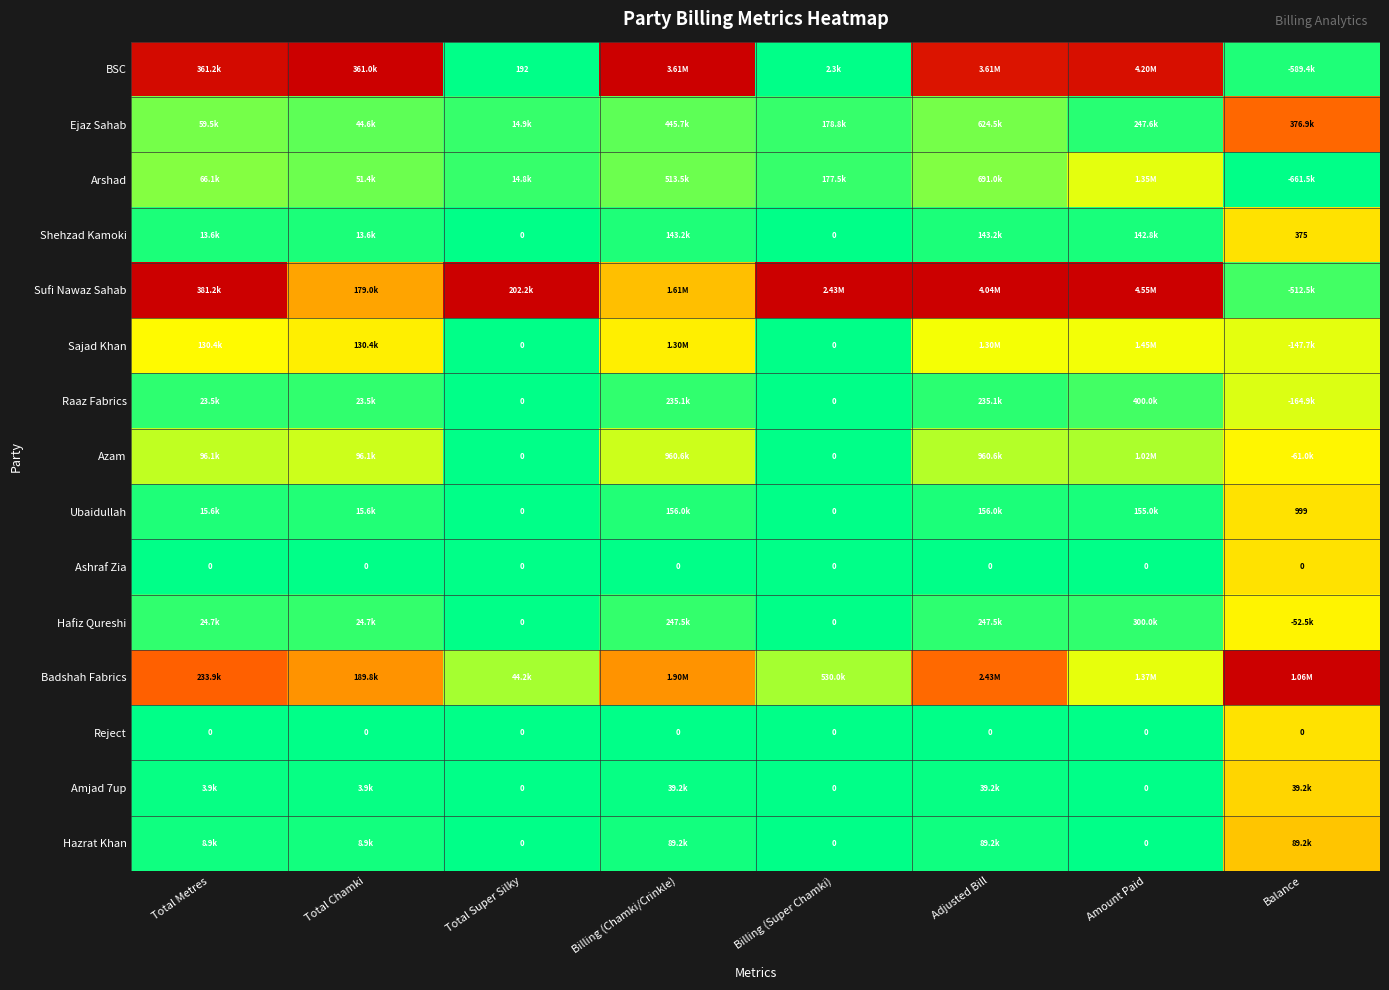

Between Total Super Silky and Amount Paid, which is larger?

Amount Paid